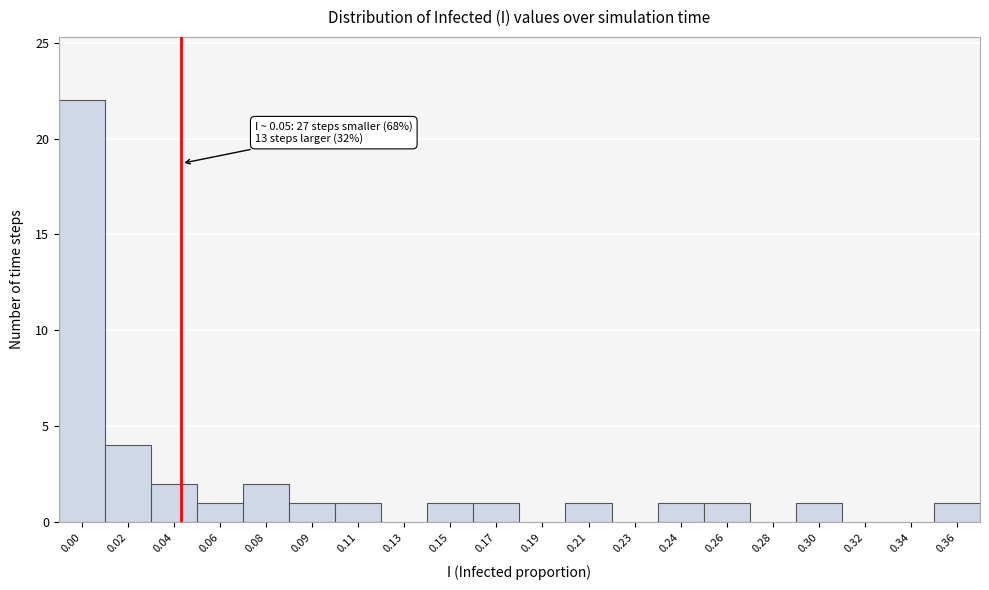

Reading left to right, list all the values displayed in this chart.

0.00=22	0.02=4	0.04=2	0.06=1	0.08=2	0.09=1	0.11=1	0.13=0	0.15=1	0.17=1	0.19=0	0.21=1	0.23=0	0.24=1	0.26=1	0.28=0	0.30=1	0.32=0	0.34=0	0.36=1